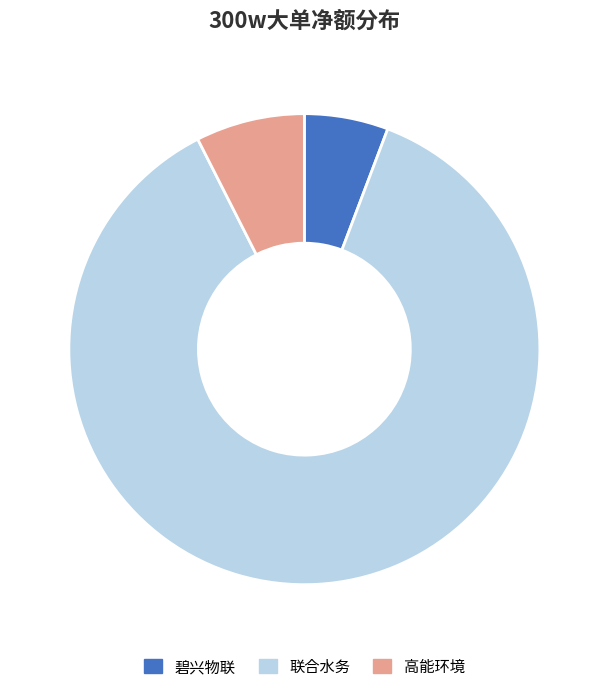

Which slice is the largest?

联合水务